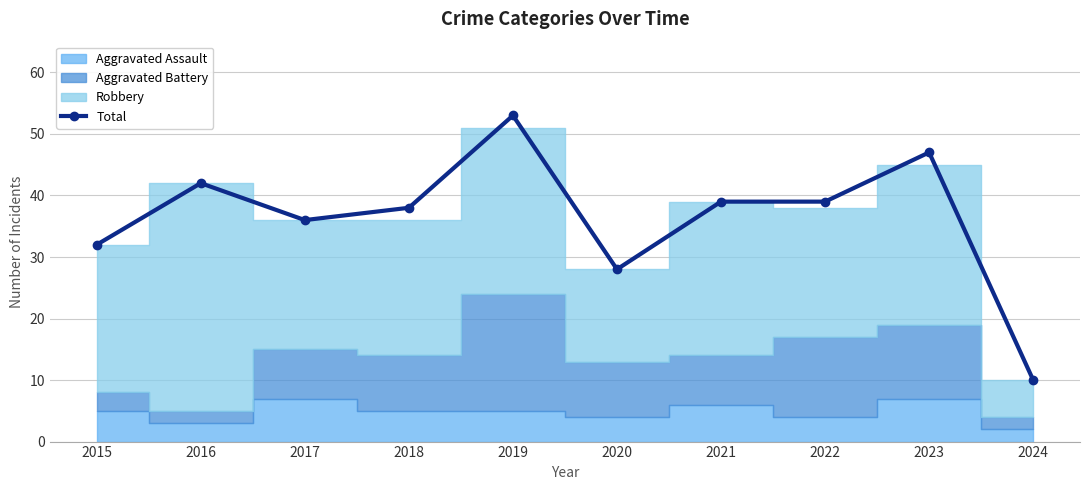

What is the average value?

36